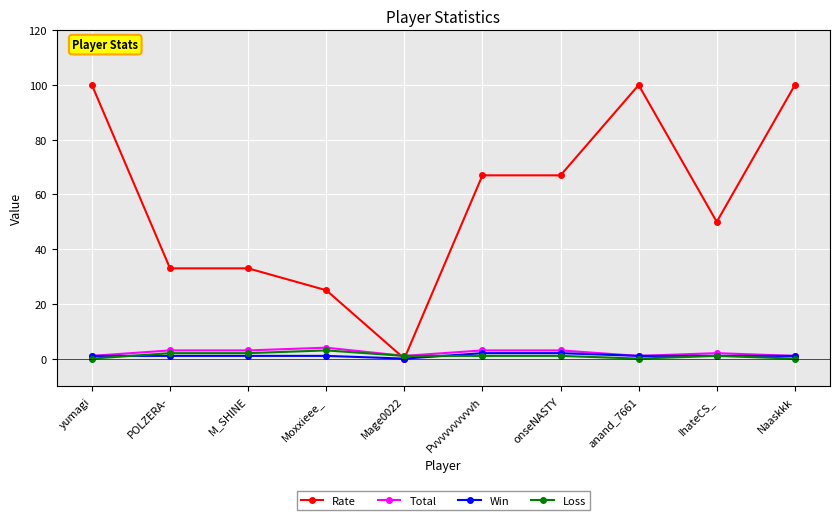

Which series has the largest total across all categories?

Rate